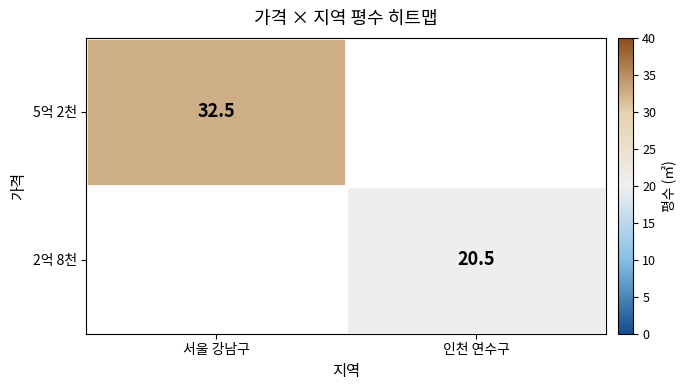

The value of 5억 2천 at 서울 강남구 is 22.1. True or false?

False